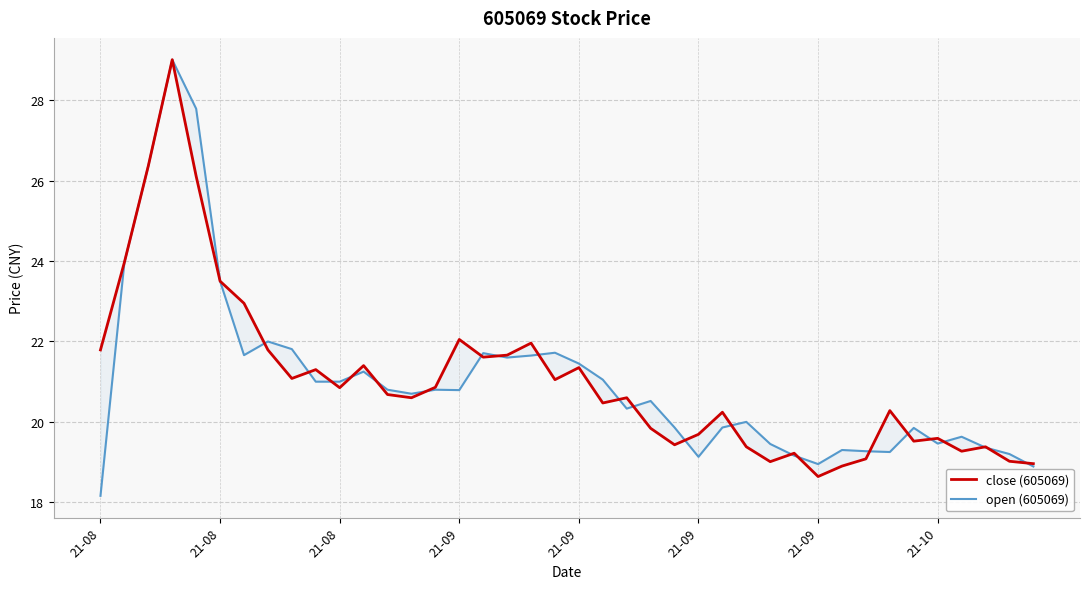

What is the sum of all close (605069) values?

842.5